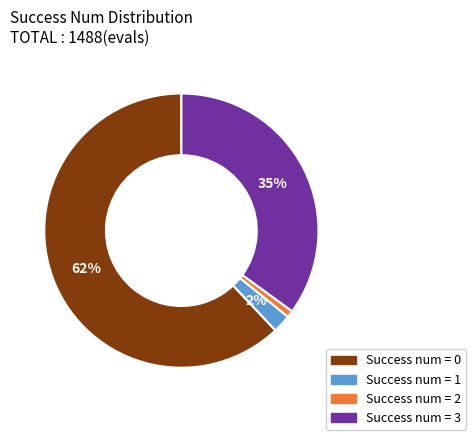

Is there any slice that represents more than half of the pie?

Yes